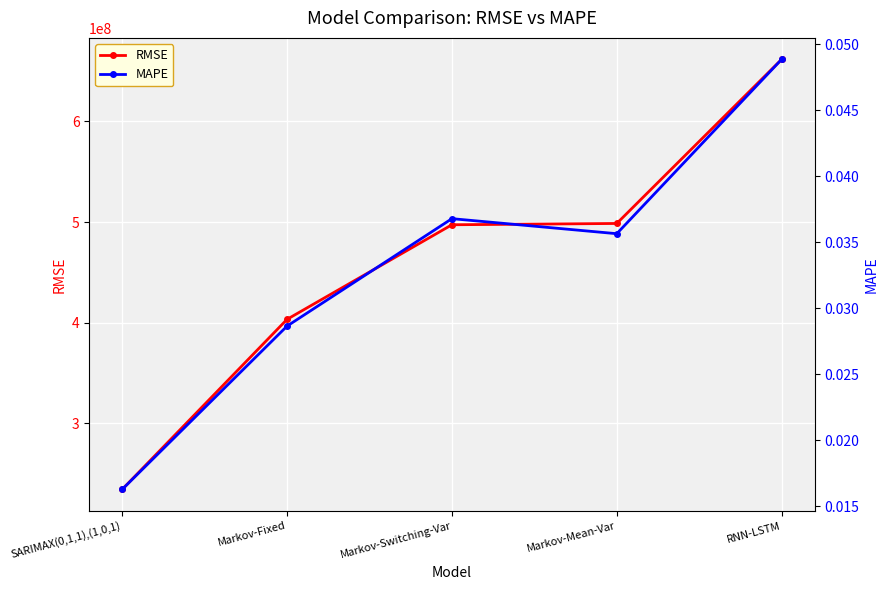

The MAPE series shows 0.0 at SARIMAX(0,1,1),(1,0,1). True or false?

False